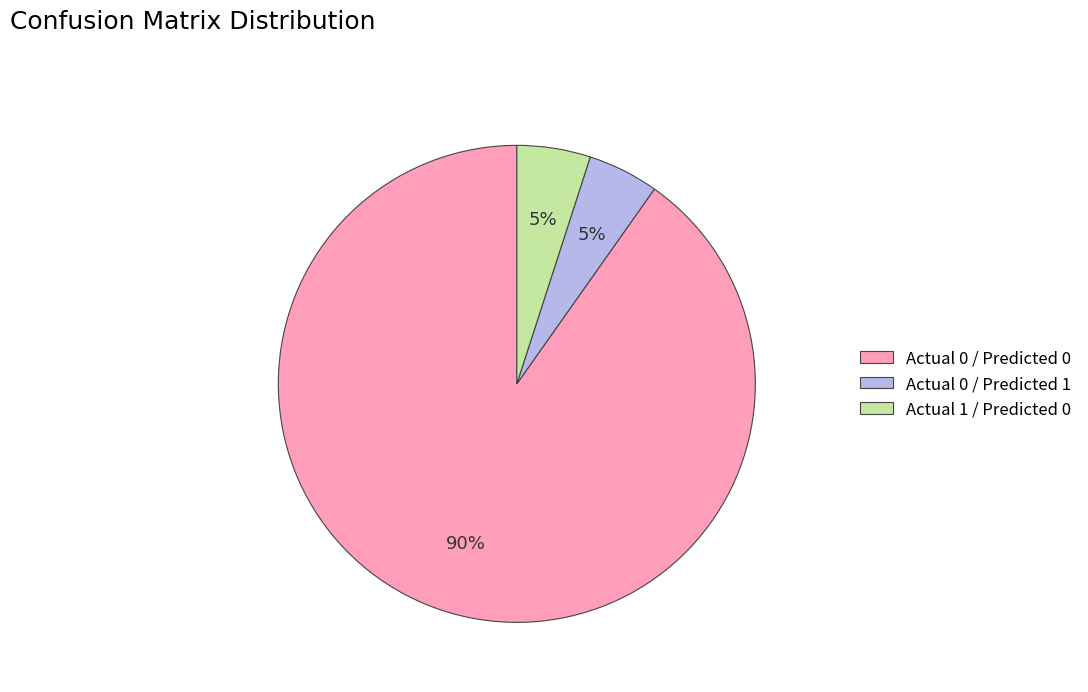

What percentage is the Actual 0 / Predicted 1 slice, to the nearest percent?

5%